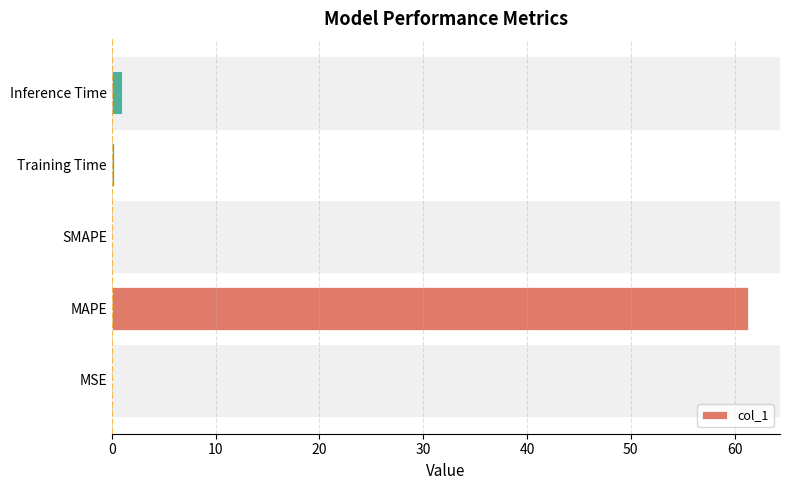

At which category does the chart reach its peak across all series?

MAPE